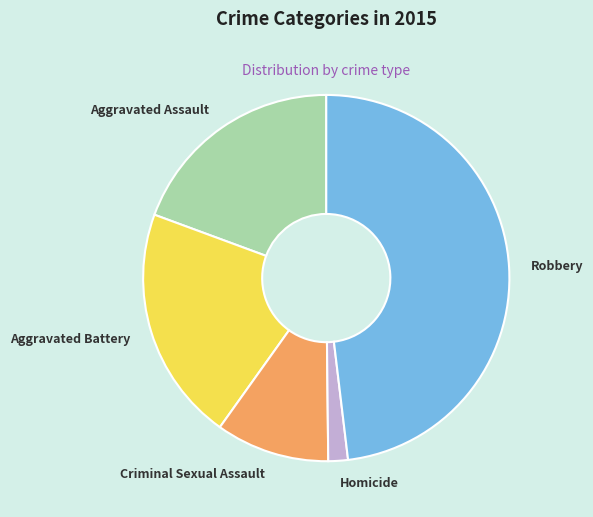

Does Aggravated Battery account for over 50% of the chart?

No